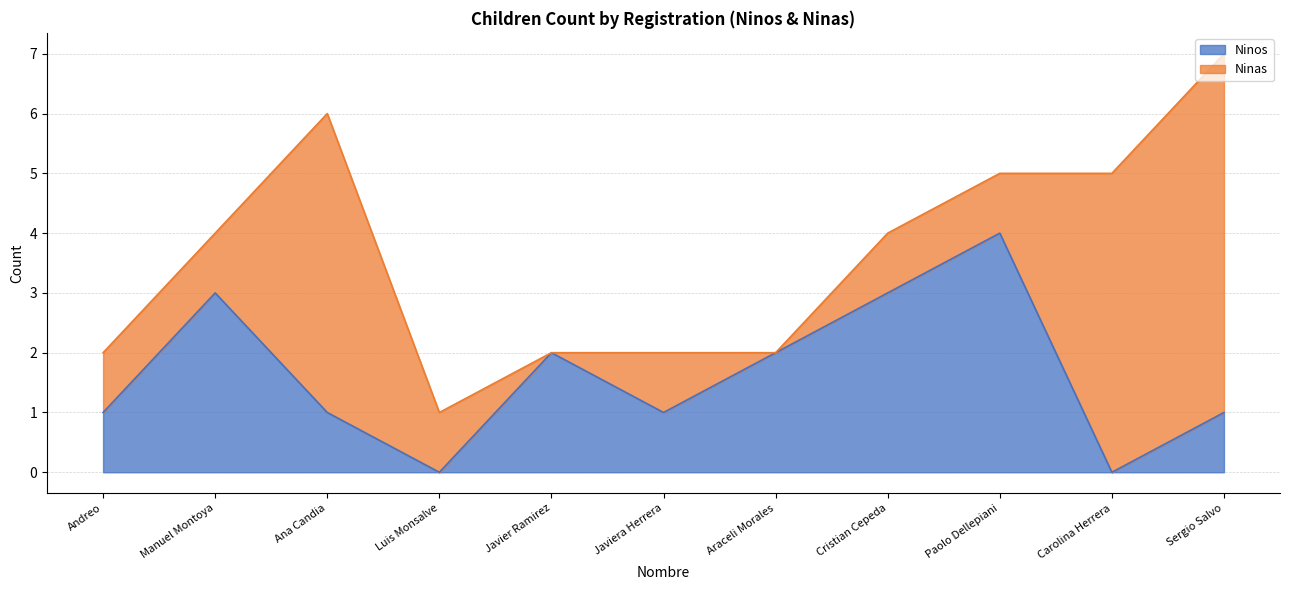

At which category is the sum across all series the highest?

Sergio Salvo